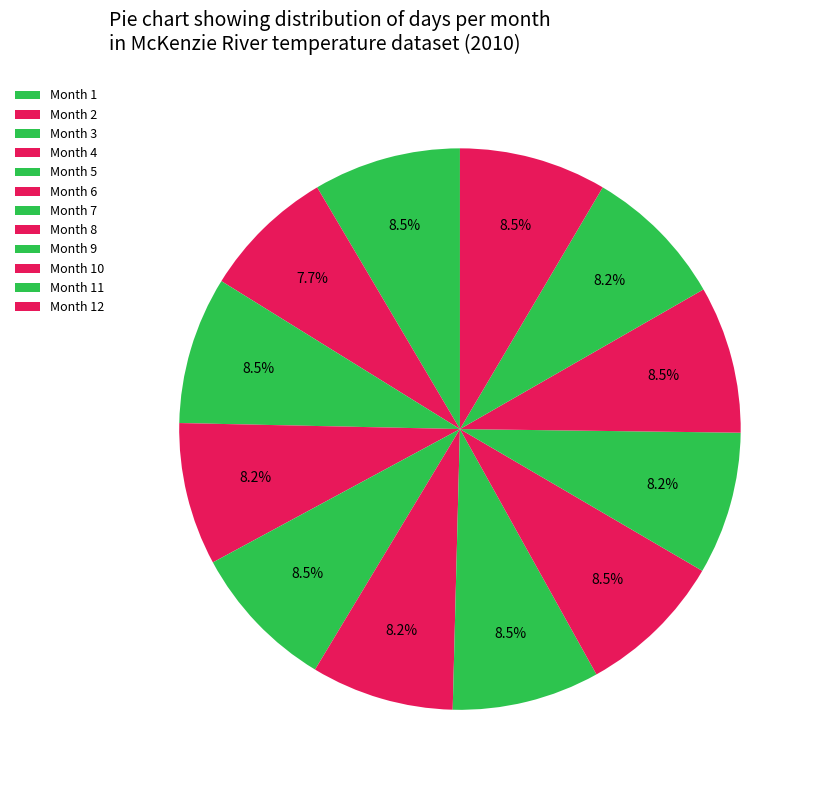

Which slice is the smallest?

Month 2